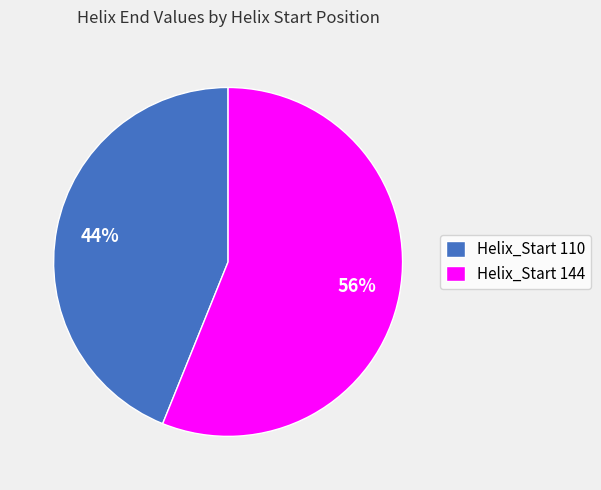

How many segments does this pie chart have?

2